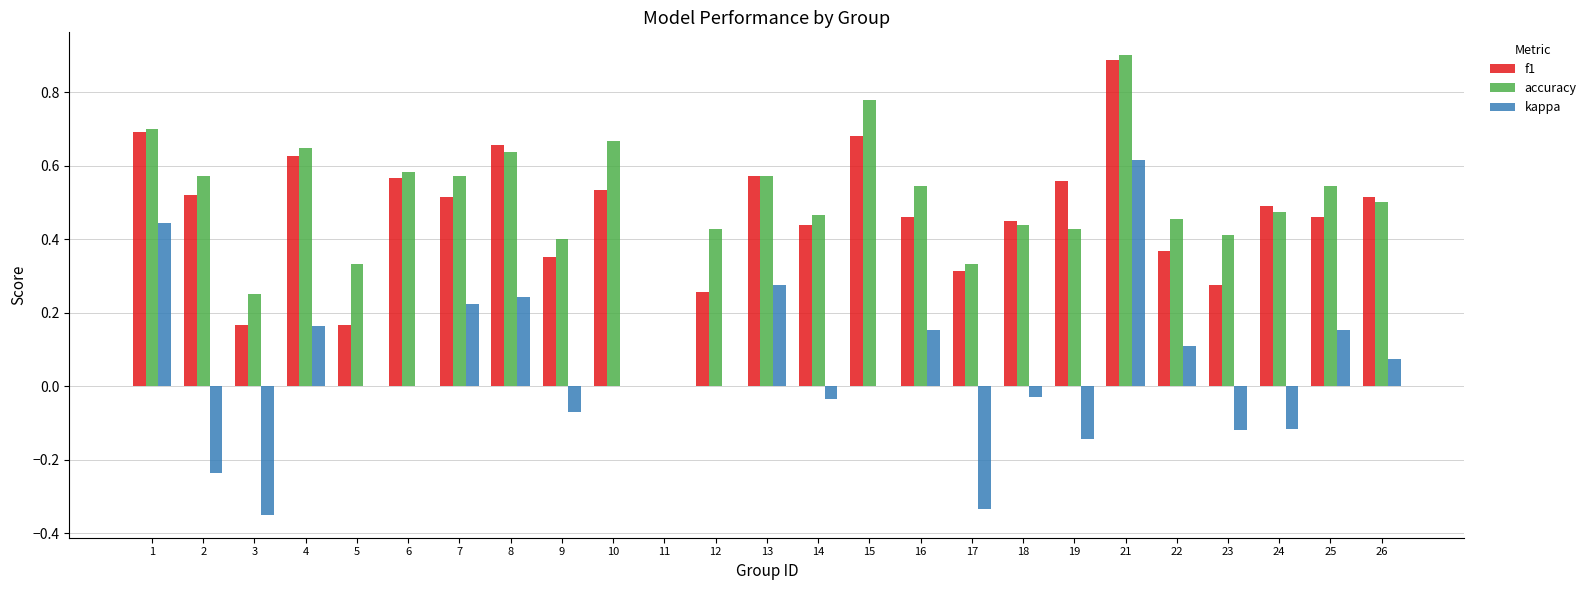

What is the sum of the f1 values at 2 and 14?

1.0